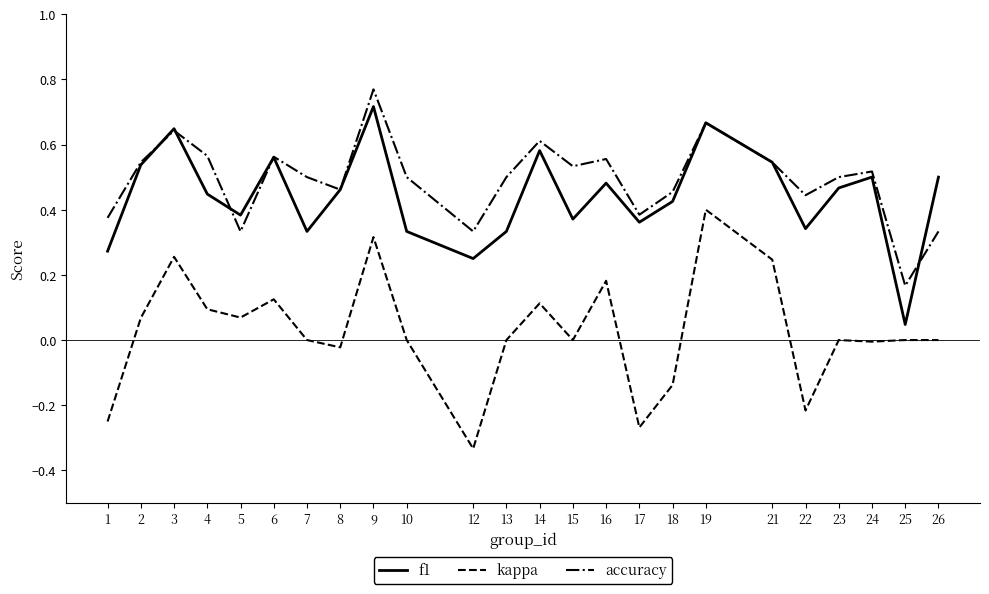

At which label does f1 reach its peak?

9